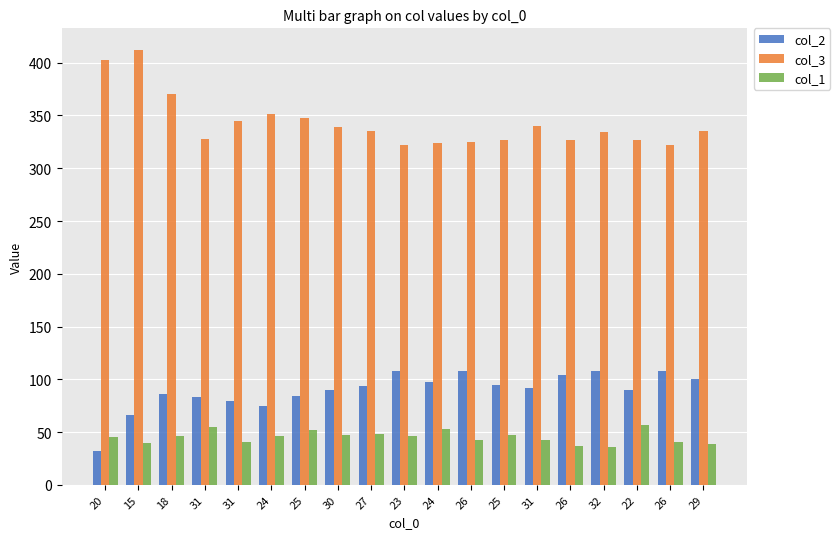

What is the sum of all col_2 values?

1699